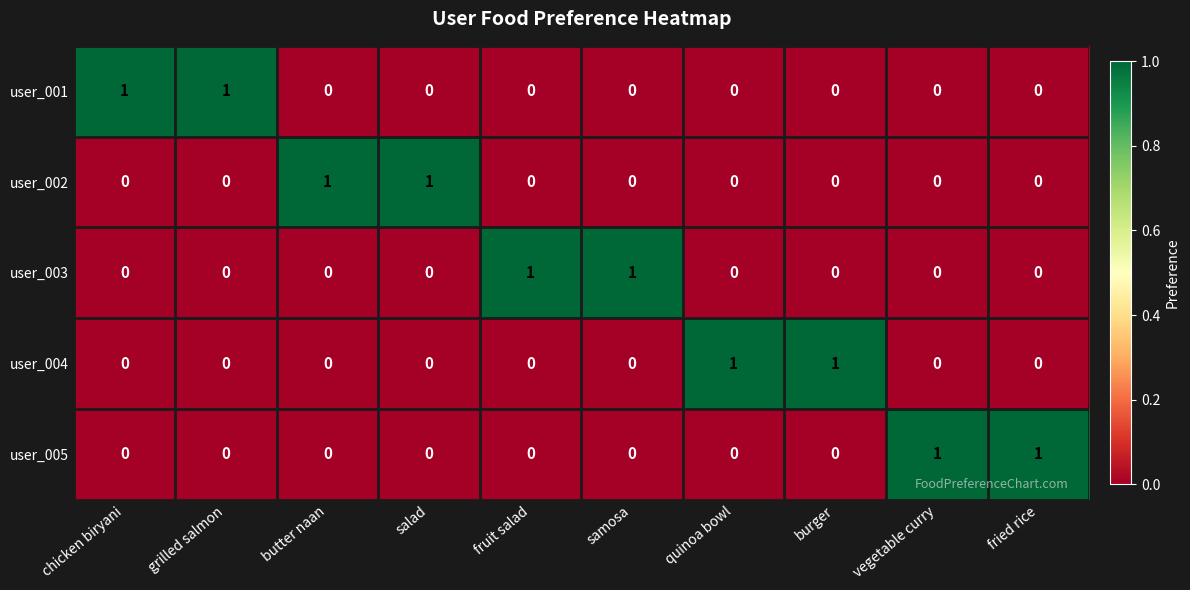

The user_001 series shows 1 at samosa. True or false?

False